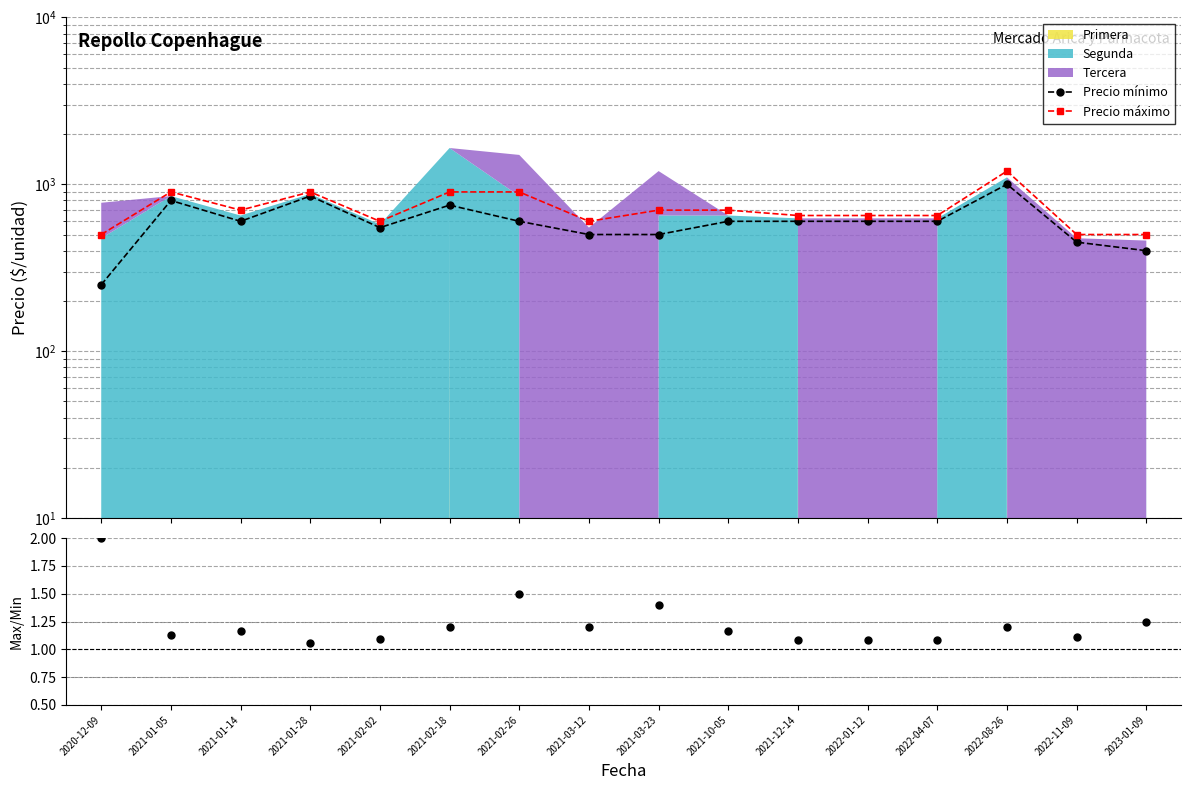

What is the value of the Precio máximo point at the 8th from the left?

600